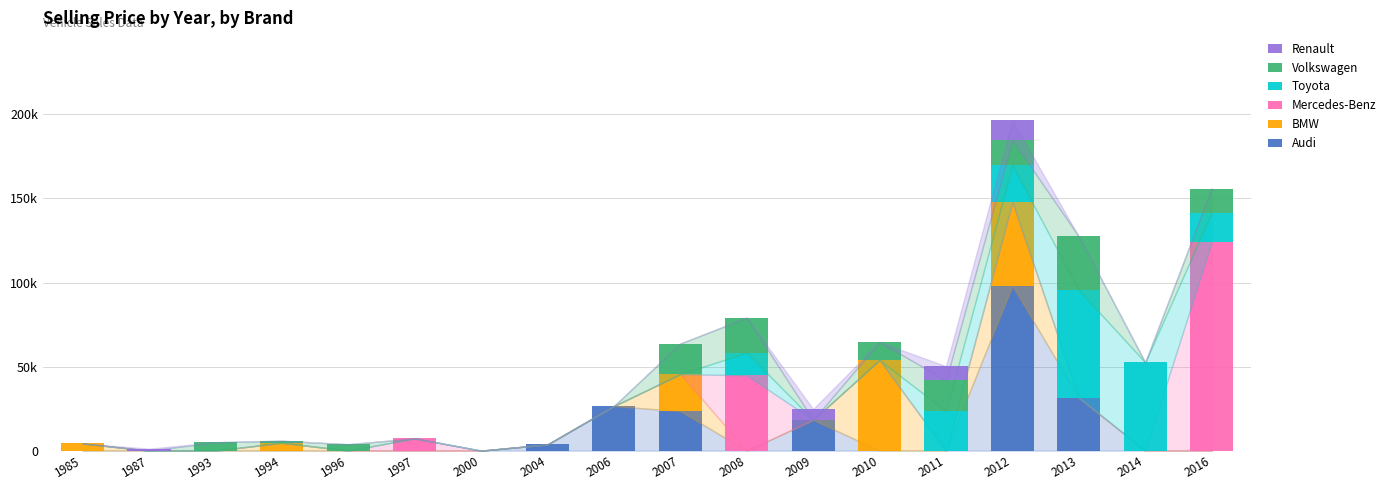

At which category is the sum across all series the highest?

2012